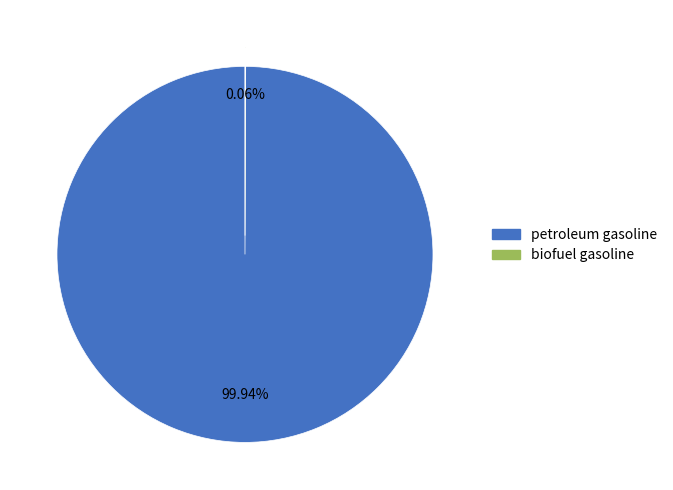

True or false: petroleum gasoline accounts for 100% of the total.

True